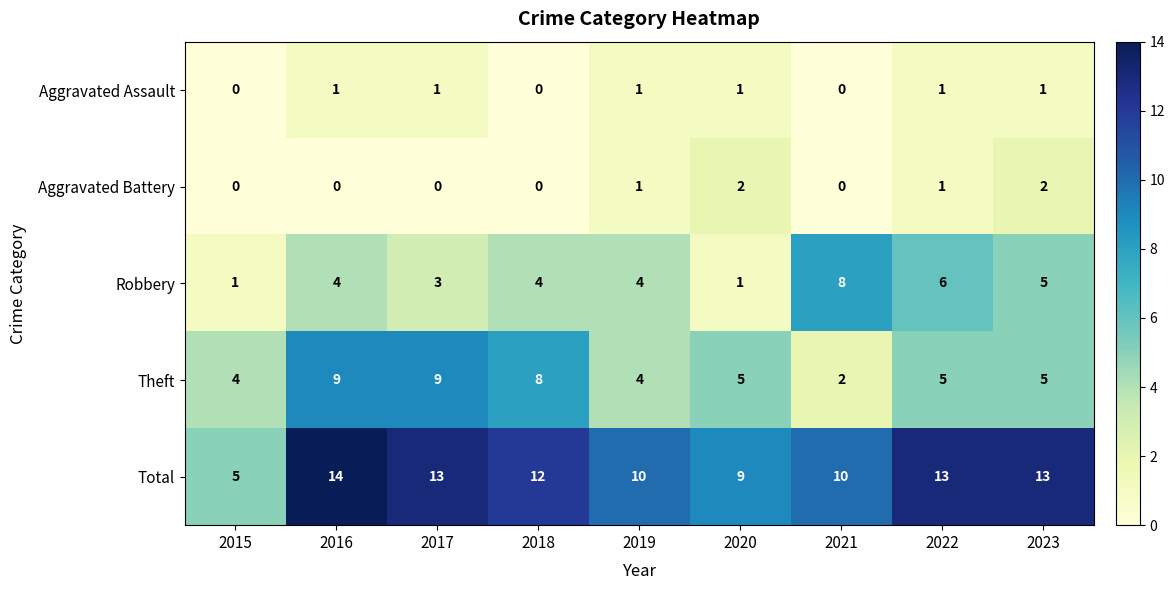

What is the maximum value for Theft?

9